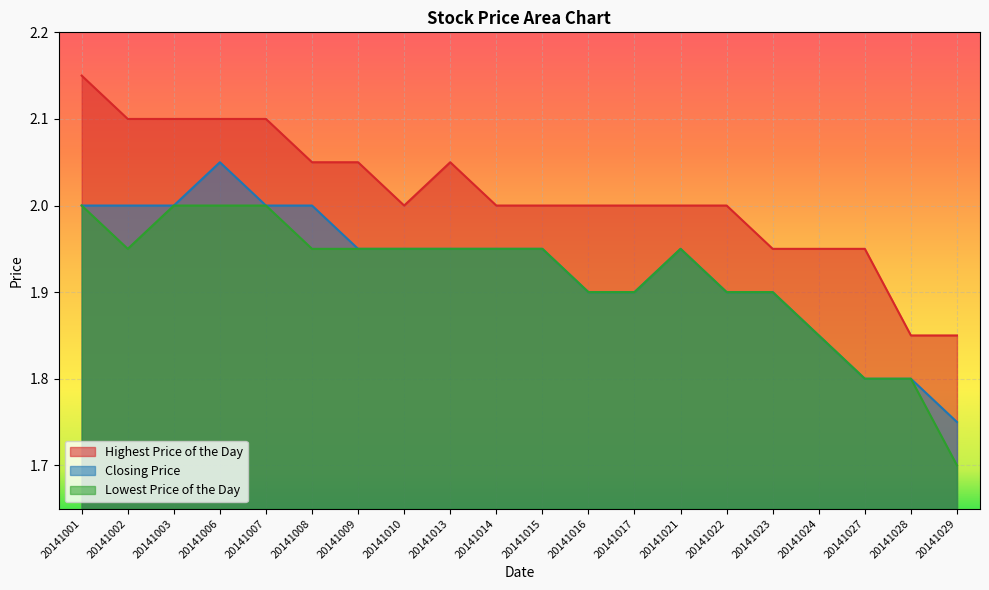

The value of Lowest Price of the Day at 20141017 is 2.8. True or false?

False